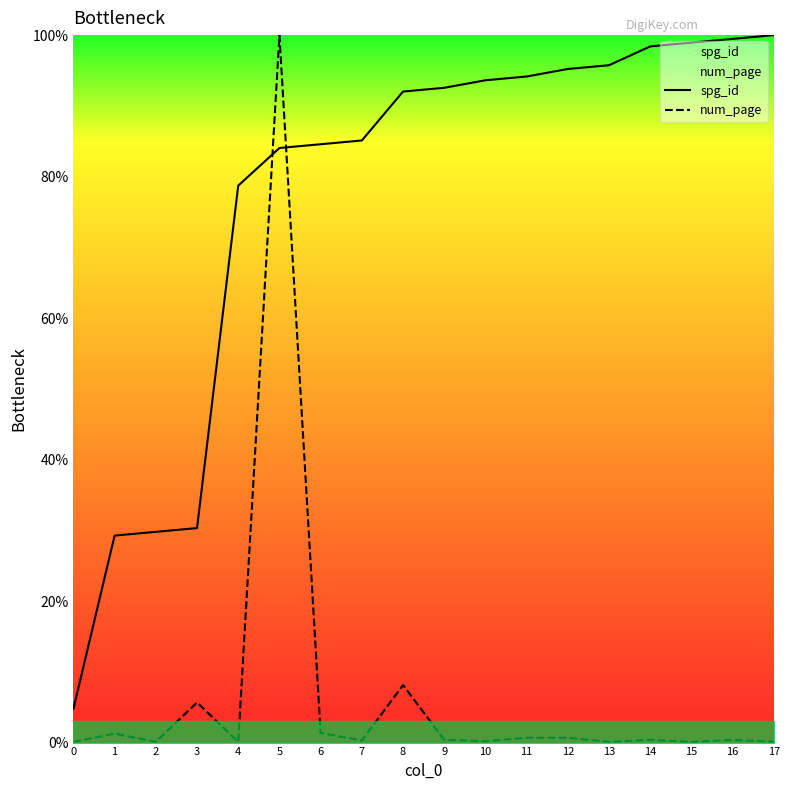

After their last crossing, which series has the higher values: num_page or spg_id?

spg_id